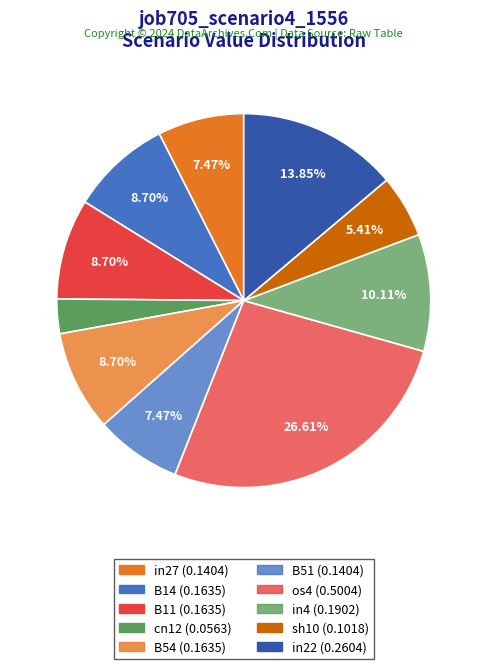

To the nearest percent, what percentage of the pie is in22?

14%